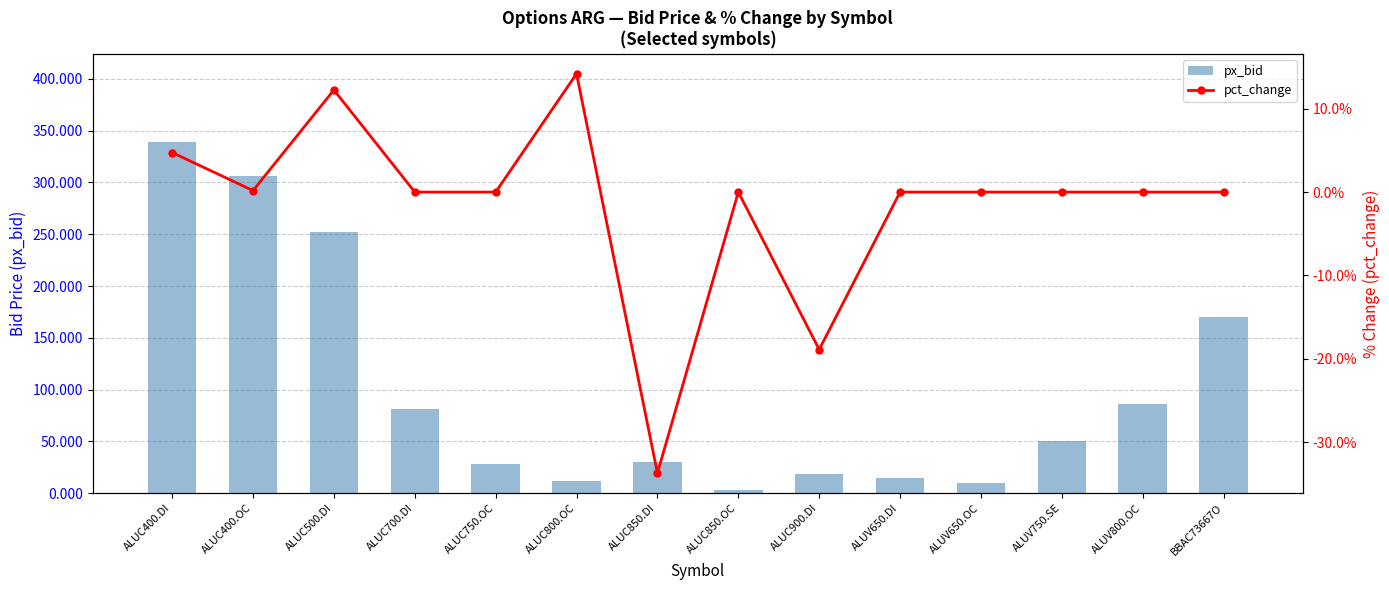

Which has a higher value, ALUC900.DI or ALUC400.OC?

ALUC400.OC